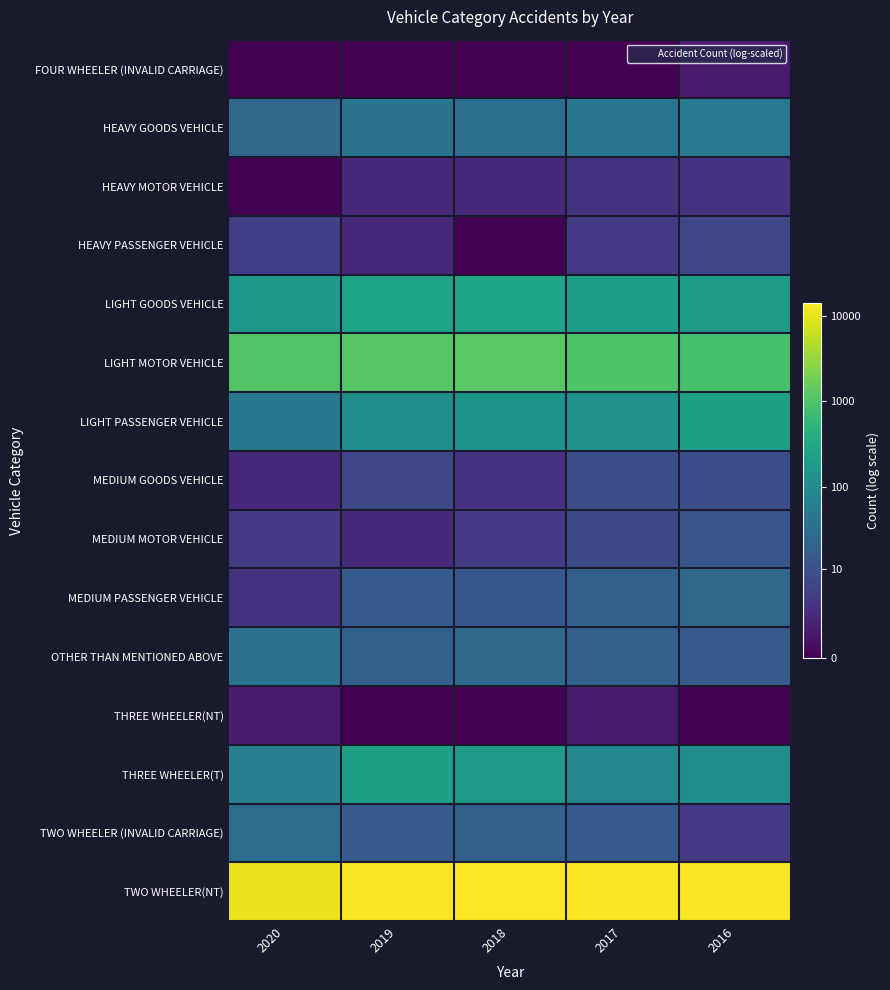

Reading right to left, transcribe all the data shown in this chart.

FOUR WHEELER (INVALID CARRIAGE): 2016=0.7	2017=0.0	2018=0.0	2019=0.0	2020=0.0
HEAVY GOODS VEHICLE: 2016=3.9	2017=3.7	2018=3.5	2019=3.7	2020=3.2
HEAVY MOTOR VEHICLE: 2016=1.4	2017=1.4	2018=1.1	2019=1.1	2020=0.0
HEAVY PASSENGER VEHICLE: 2016=2.1	2017=1.6	2018=0.0	2019=1.1	2020=1.8
LIGHT GOODS VEHICLE: 2016=5.2	2017=5.3	2018=5.5	2019=5.5	2020=5.1
LIGHT MOTOR VEHICLE: 2016=6.8	2017=6.9	2018=7.1	2019=7.1	2020=7.0
LIGHT PASSENGER VEHICLE: 2016=5.4	2017=4.9	2018=4.9	2019=4.8	2020=3.9
MEDIUM GOODS VEHICLE: 2016=2.3	2017=2.3	2018=1.4	2019=2.1	2020=1.1
MEDIUM MOTOR VEHICLE: 2016=2.6	2017=2.2	2018=1.6	2019=1.1	2020=1.6
MEDIUM PASSENGER VEHICLE: 2016=3.2	2017=2.9	2018=2.6	2019=2.8	2020=1.4
OTHER THAN MENTIONED ABOVE: 2016=2.7	2017=2.9	2018=3.3	2019=2.9	2020=3.6
THREE WHEELER(NT): 2016=0.0	2017=0.7	2018=0.0	2019=0.0	2020=0.7
THREE WHEELER(T): 2016=4.6	2017=4.4	2018=5.1	2019=5.4	2020=4.2
TWO WHEELER (INVALID CARRIAGE): 2016=1.6	2017=2.7	2018=2.9	2019=2.8	2020=3.4
TWO WHEELER(NT): 2016=9.5	2017=9.5	2018=9.6	2019=9.5	2020=9.3